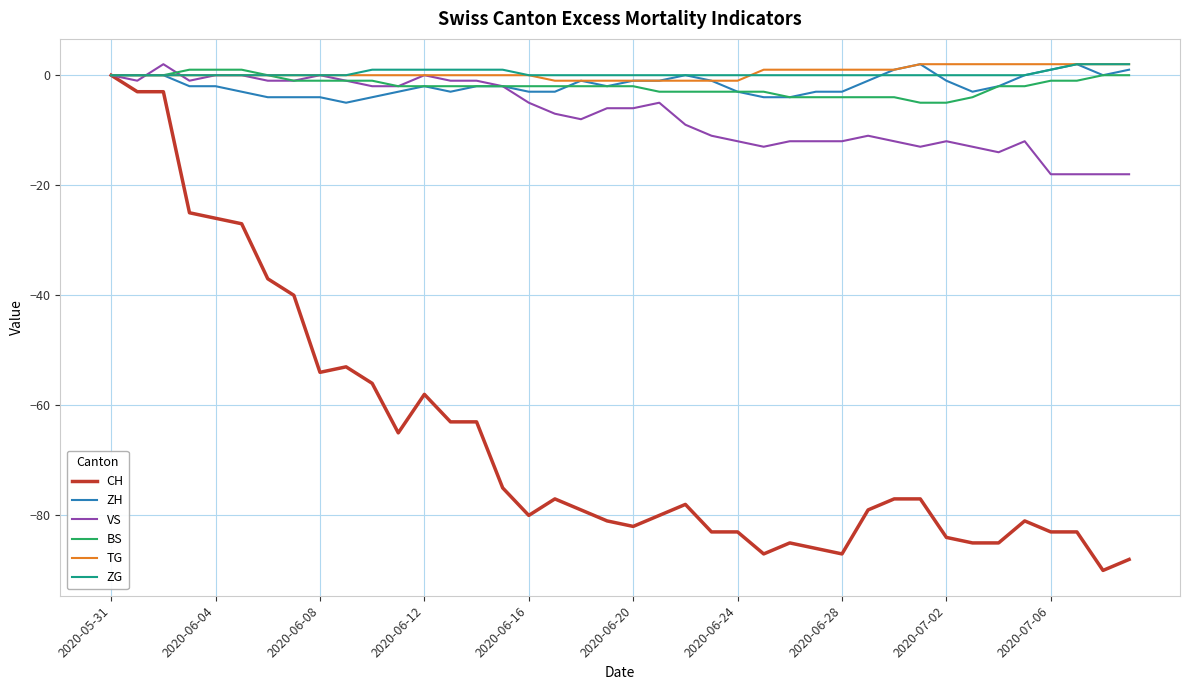

Which series has the largest range (max minus min)?

CH